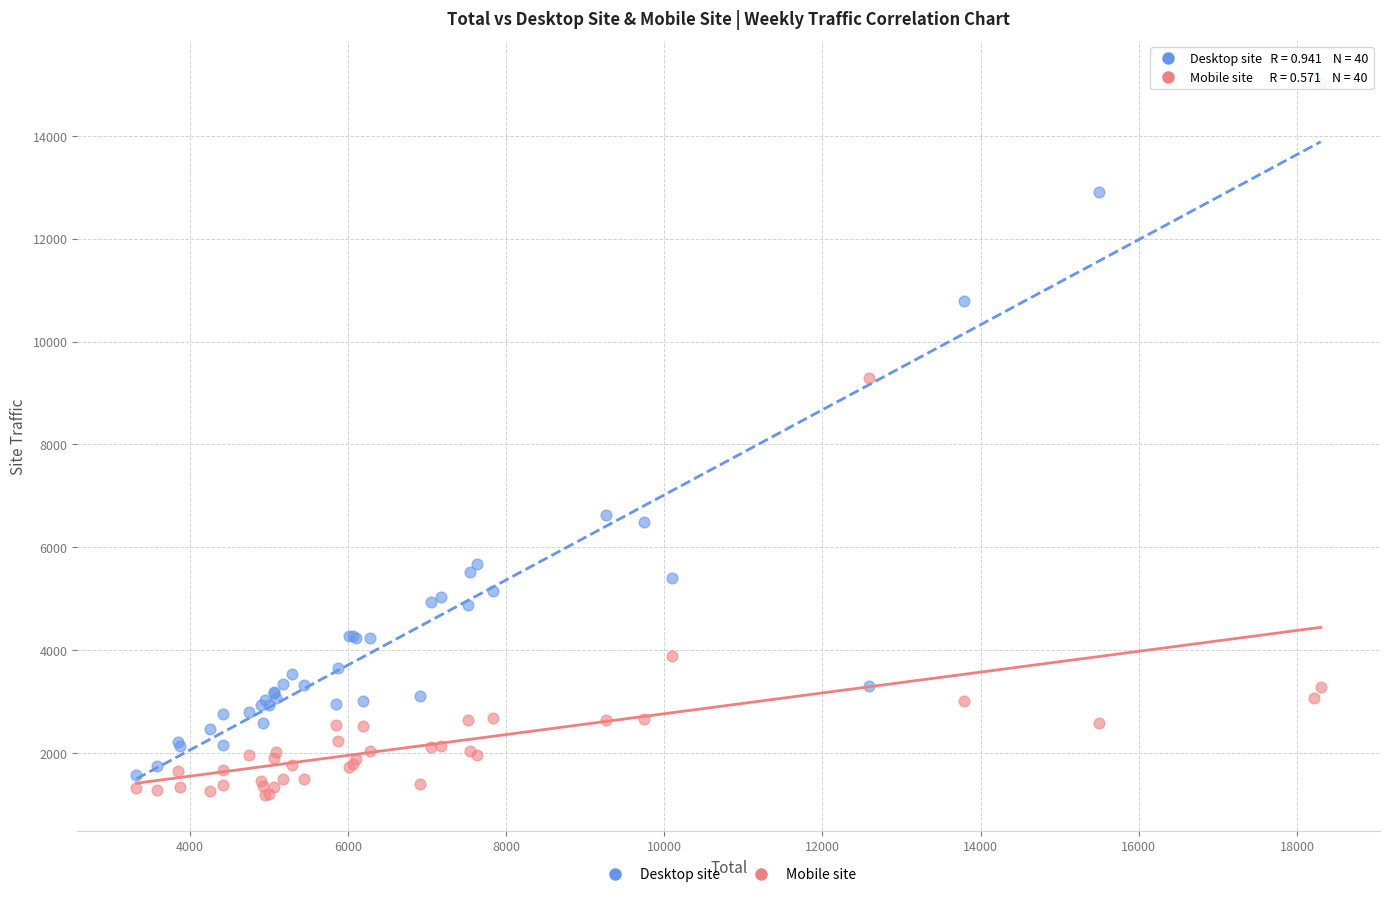

Which series has the largest Y range (max minus min)?

Desktop site